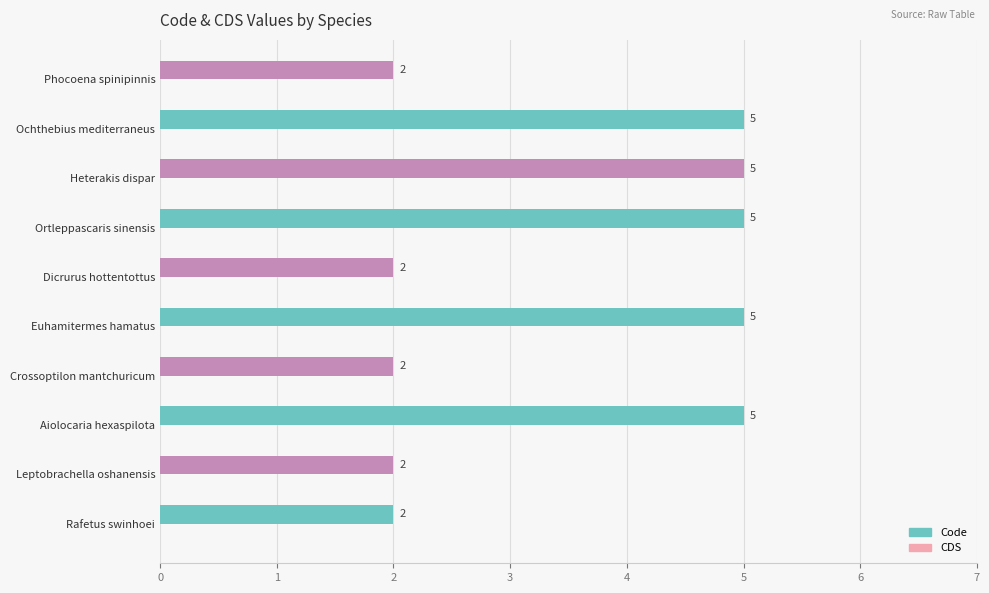

How many values are between 2 and 5?

10